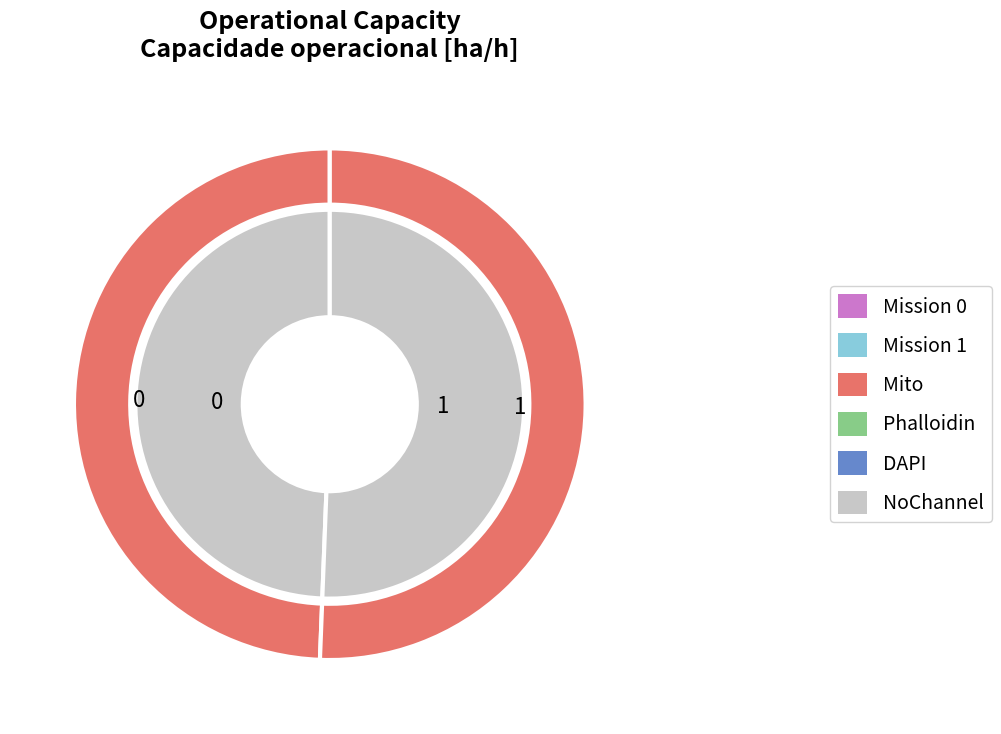

How many slices are in this pie chart?

2